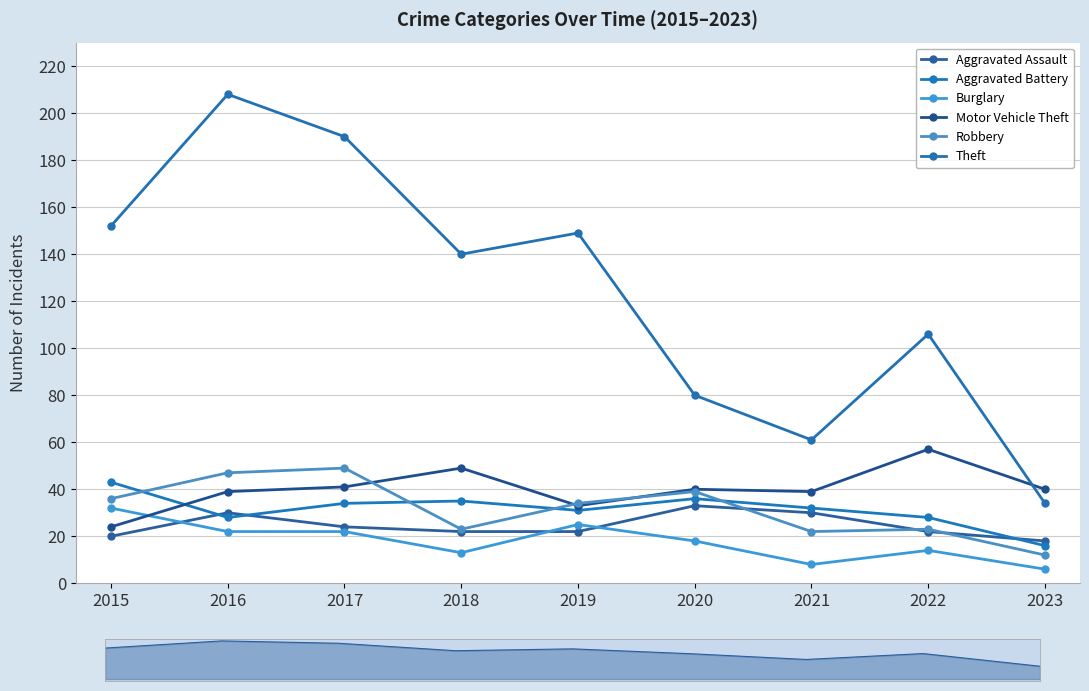

Reading left to right, extract all data points from this chart.

Aggravated Assault: 2015=20	2016=30	2017=24	2018=22	2019=22	2020=33	2021=30	2022=22	2023=18
Aggravated Battery: 2015=43	2016=28	2017=34	2018=35	2019=31	2020=36	2021=32	2022=28	2023=16
Burglary: 2015=32	2016=22	2017=22	2018=13	2019=25	2020=18	2021=8	2022=14	2023=6
Motor Vehicle Theft: 2015=24	2016=39	2017=41	2018=49	2019=33	2020=40	2021=39	2022=57	2023=40
Robbery: 2015=36	2016=47	2017=49	2018=23	2019=34	2020=39	2021=22	2022=23	2023=12
Theft: 2015=152	2016=208	2017=190	2018=140	2019=149	2020=80	2021=61	2022=106	2023=34